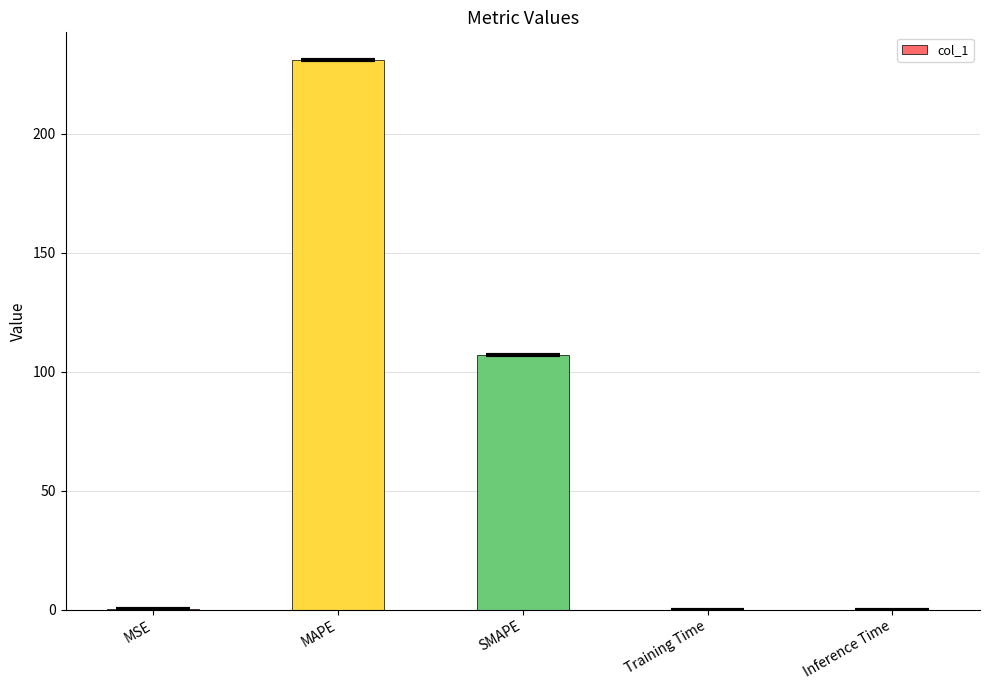

What is the sum of all values?

338.5